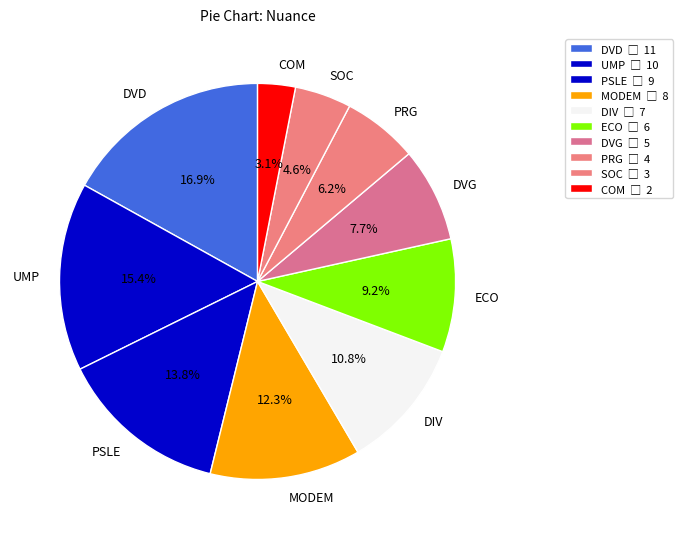

Does COM represent more than half of the total?

No